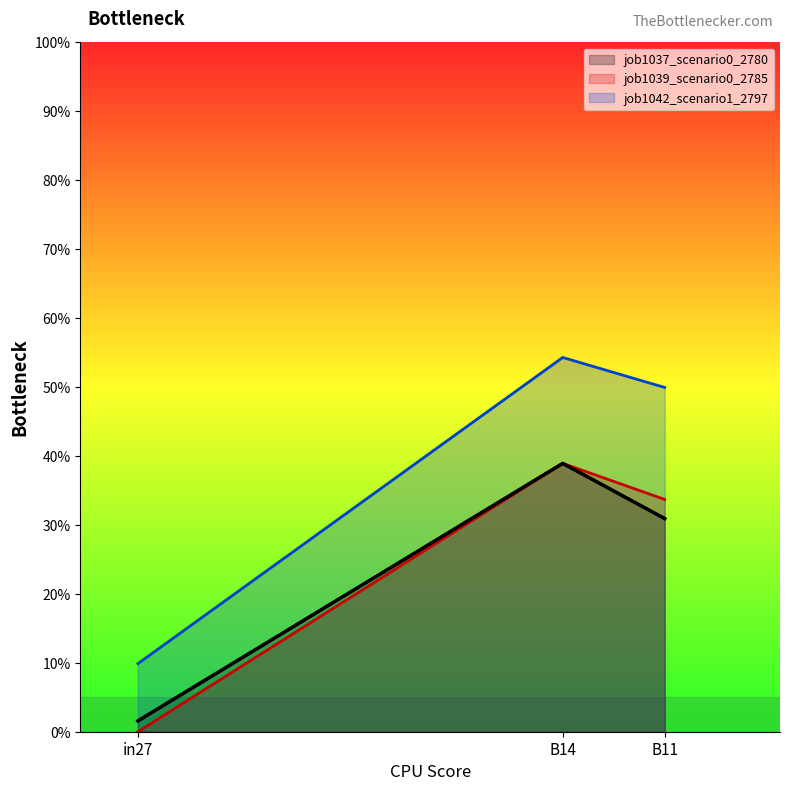

What is the maximum value for job1042_scenario1_2797?

0.5